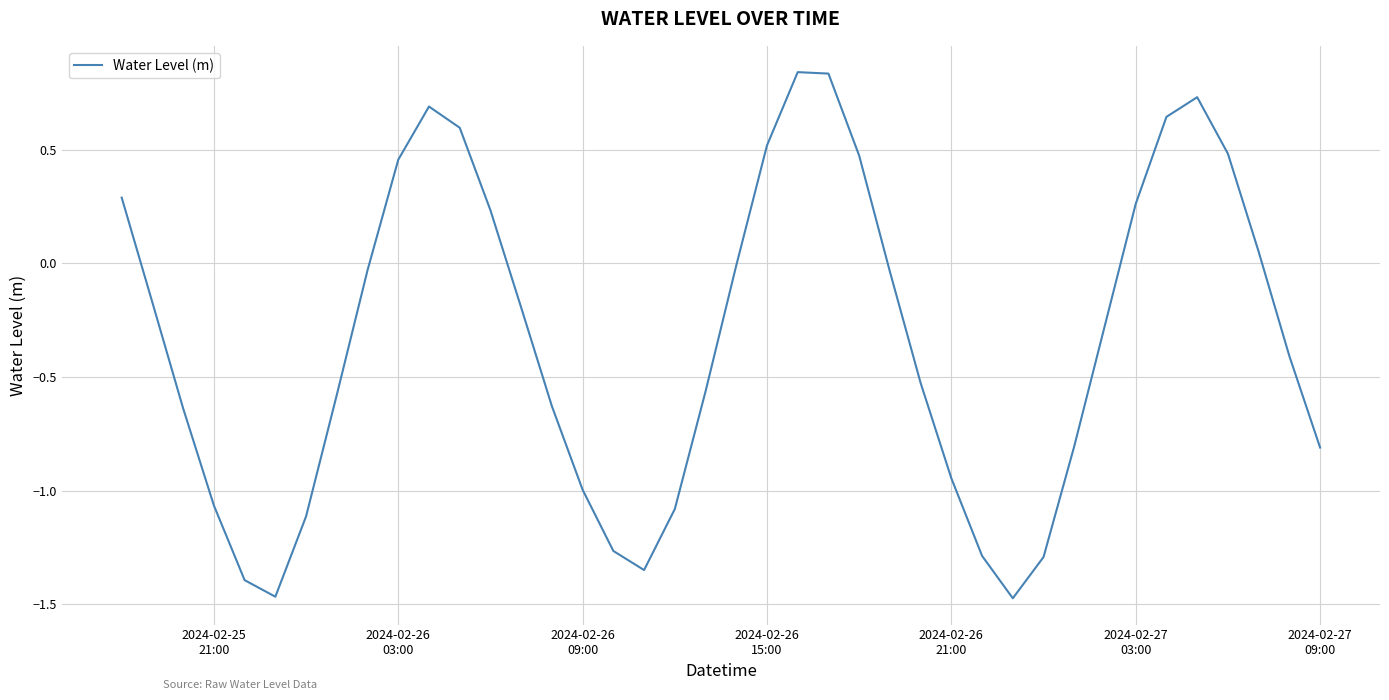

What is the difference between the maximum and minimum values?

2.3